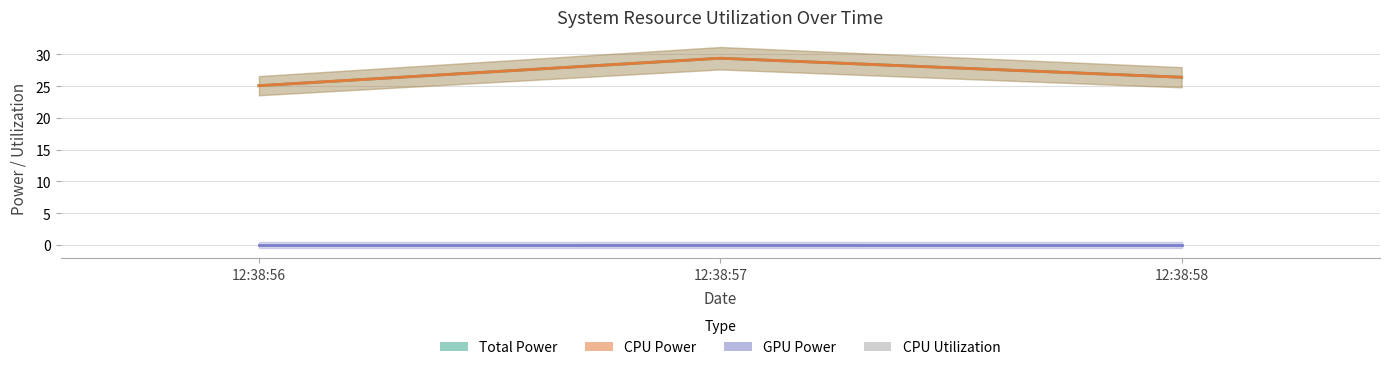

At which category does the chart reach its peak across all series?

12:38:57